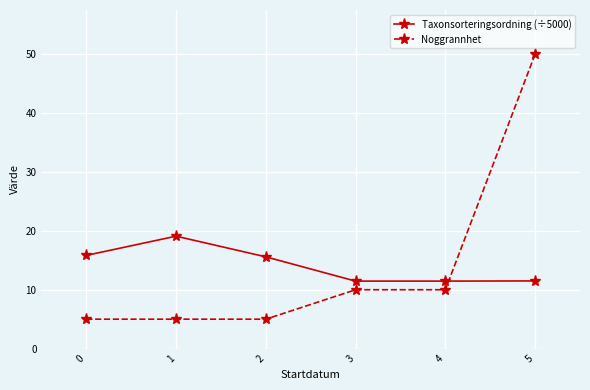

Is it true that Taxonsorteringsordning (÷5000) equals 6.6 at 2?

False